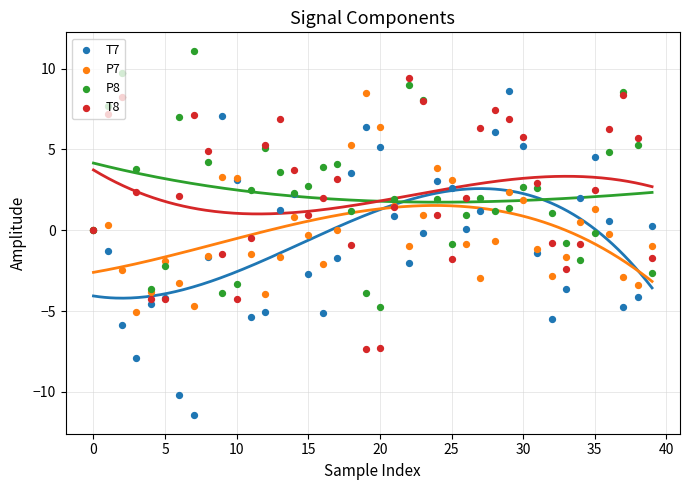

Which series contains the lowest Y value?

T7